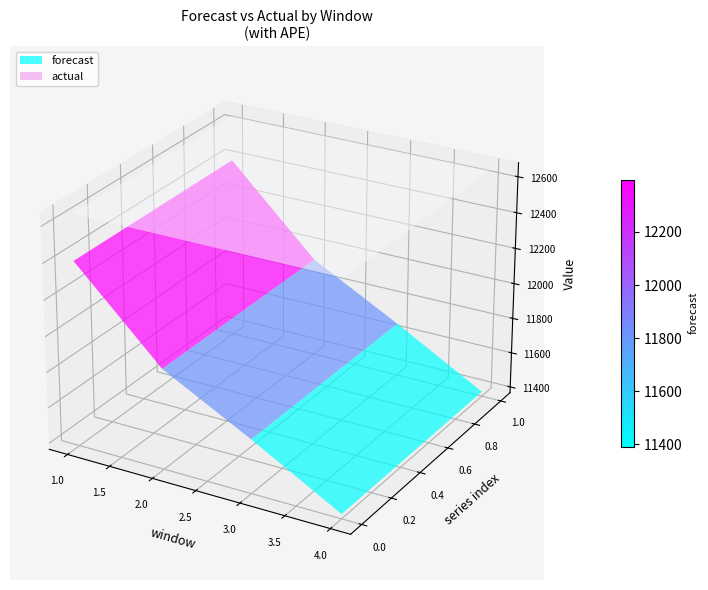

Reading right to left, list all the values displayed in this chart.

forecast: 4=11391.8	3=11667.7	2=11927.0	1=12397.0
actual: 4=12651.0	3=12651.0	2=12651.0	1=12651.0
APE: 4=0.1	3=0.1	2=0.1	1=0.0